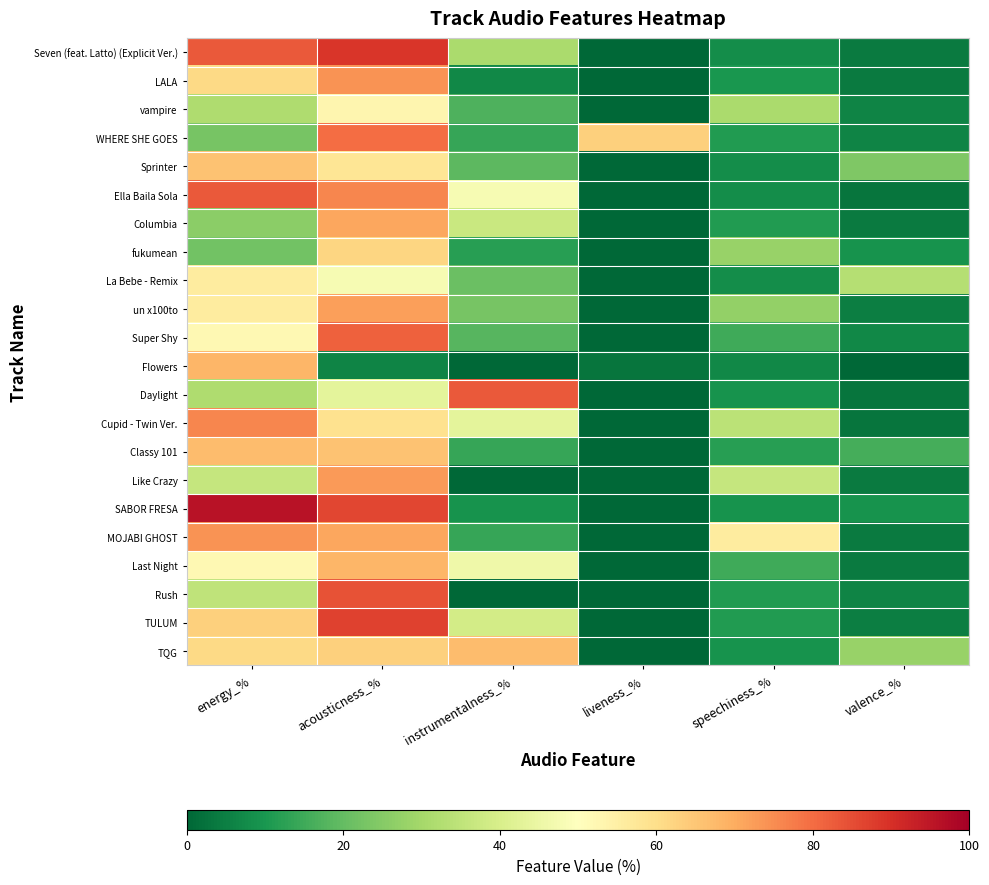

Reading left to right, what are all the values shown in this chart?

Seven (feat. Latto) (Explicit Ver.): energy_%=83	acousticness_%=89	instrumentalness_%=31	liveness_%=0	speechiness_%=8	valence_%=4
LALA: energy_%=61	acousticness_%=74	instrumentalness_%=7	liveness_%=0	speechiness_%=10	valence_%=4
vampire: energy_%=32	acousticness_%=53	instrumentalness_%=17	liveness_%=0	speechiness_%=31	valence_%=6
WHERE SHE GOES: energy_%=23	acousticness_%=80	instrumentalness_%=14	liveness_%=63	speechiness_%=11	valence_%=6
Sprinter: energy_%=66	acousticness_%=58	instrumentalness_%=19	liveness_%=0	speechiness_%=8	valence_%=24
Ella Baila Sola: energy_%=83	acousticness_%=76	instrumentalness_%=48	liveness_%=0	speechiness_%=8	valence_%=3
Columbia: energy_%=26	acousticness_%=71	instrumentalness_%=37	liveness_%=0	speechiness_%=11	valence_%=4
fukumean: energy_%=22	acousticness_%=62	instrumentalness_%=12	liveness_%=0	speechiness_%=28	valence_%=9
La Bebe - Remix: energy_%=56	acousticness_%=48	instrumentalness_%=21	liveness_%=0	speechiness_%=8	valence_%=33
un x100to: energy_%=56	acousticness_%=72	instrumentalness_%=23	liveness_%=0	speechiness_%=27	valence_%=5
Super Shy: energy_%=52	acousticness_%=82	instrumentalness_%=18	liveness_%=0	speechiness_%=15	valence_%=7
Flowers: energy_%=68	acousticness_%=6	instrumentalness_%=0	liveness_%=3	speechiness_%=7	valence_%=0
Daylight: energy_%=32	acousticness_%=43	instrumentalness_%=83	liveness_%=0	speechiness_%=9	valence_%=3
Cupid - Twin Ver.: energy_%=76	acousticness_%=59	instrumentalness_%=43	liveness_%=0	speechiness_%=34	valence_%=3
Classy 101: energy_%=67	acousticness_%=66	instrumentalness_%=14	liveness_%=0	speechiness_%=12	valence_%=16
Like Crazy: energy_%=36	acousticness_%=73	instrumentalness_%=0	liveness_%=0	speechiness_%=36	valence_%=4
SABOR FRESA: energy_%=96	acousticness_%=86	instrumentalness_%=9	liveness_%=0	speechiness_%=9	valence_%=9
MOJABI GHOST: energy_%=74	acousticness_%=71	instrumentalness_%=14	liveness_%=0	speechiness_%=56	valence_%=4
Last Night: energy_%=52	acousticness_%=68	instrumentalness_%=46	liveness_%=0	speechiness_%=15	valence_%=4
Rush: energy_%=35	acousticness_%=84	instrumentalness_%=0	liveness_%=0	speechiness_%=11	valence_%=6
TULUM: energy_%=63	acousticness_%=87	instrumentalness_%=39	liveness_%=0	speechiness_%=11	valence_%=5
TQG: energy_%=61	acousticness_%=63	instrumentalness_%=67	liveness_%=0	speechiness_%=9	valence_%=28